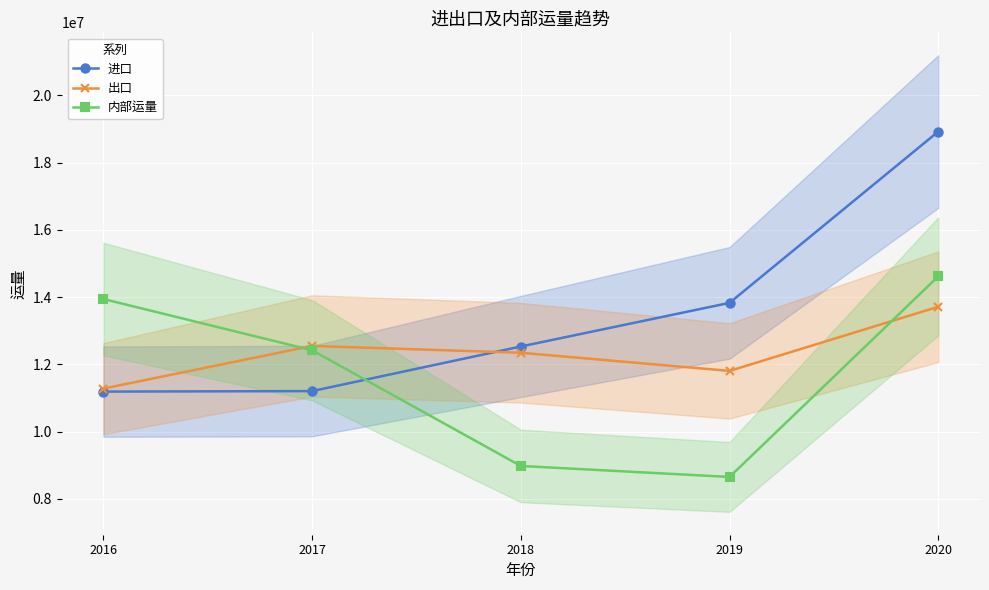

Reading left to right, transcribe all the data shown in this chart.

进口: 2016=11191856.7	2017=11206584.3	2018=12532518.4	2019=13829814.3	2020=18922508.4
出口: 2016=11280593.3	2017=12549608.0	2018=12346708.4	2019=11806680.2	2020=13714170.3
内部运量: 2016=13944038.4	2017=12420252.4	2018=8981275.1	2019=8654475.8	2020=14617833.0